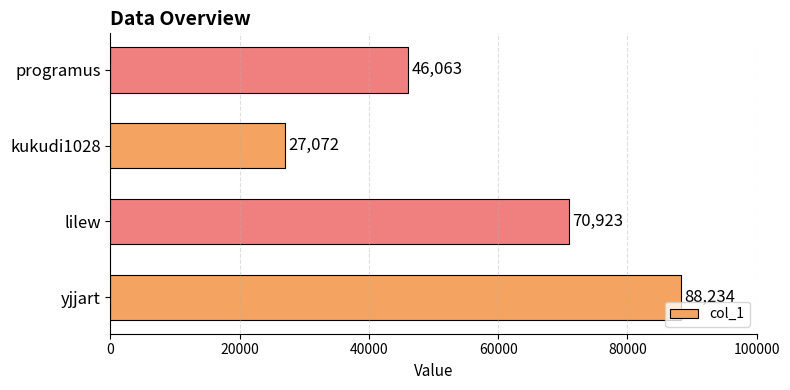

What is the change in value from yjjart to lilew?

-17311